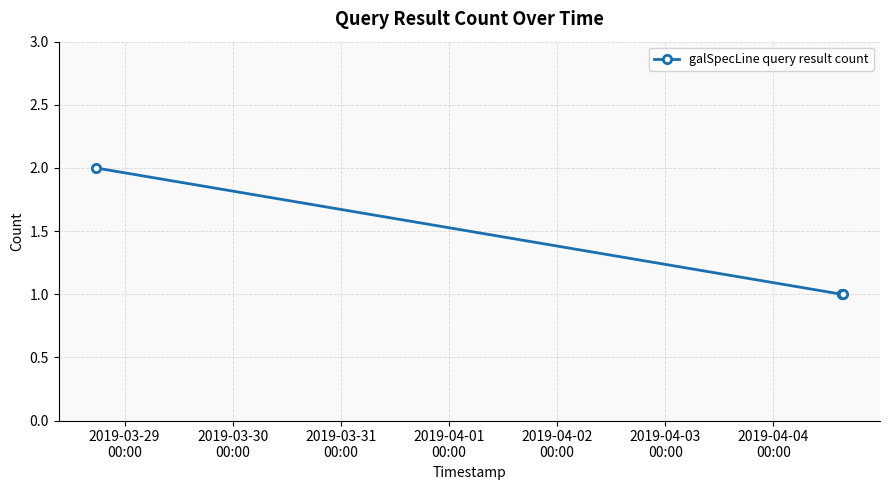

What is the sum of all values?

5